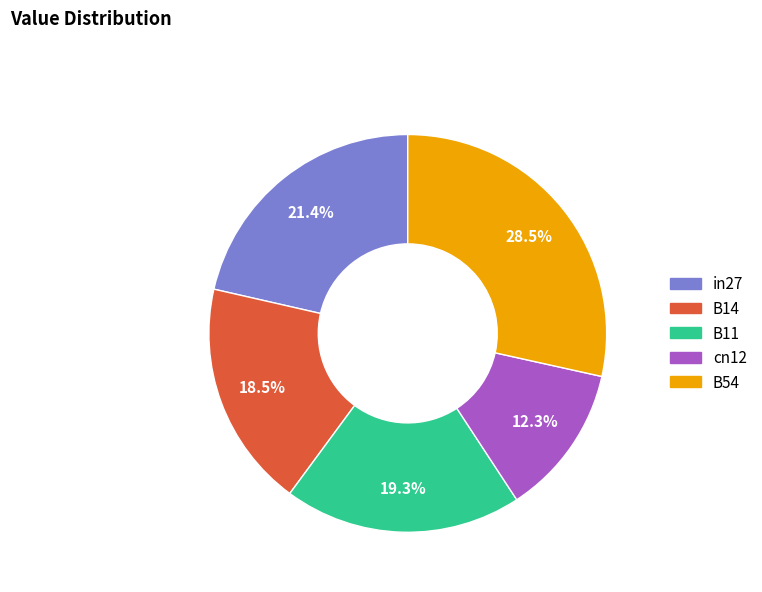

What is the smallest slice in the pie chart?

cn12